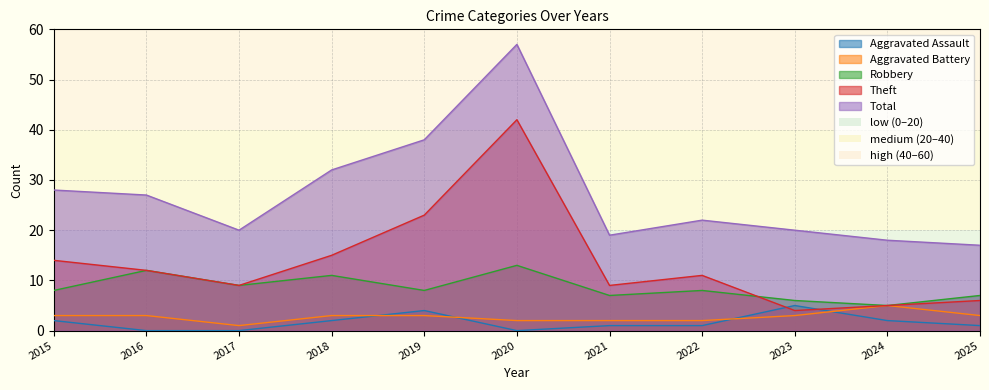

True or false: Total and Aggravated Battery intersect in this chart.

False